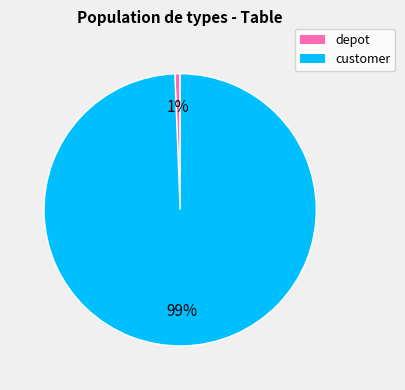

Is it true that depot is 1% of the pie?

True